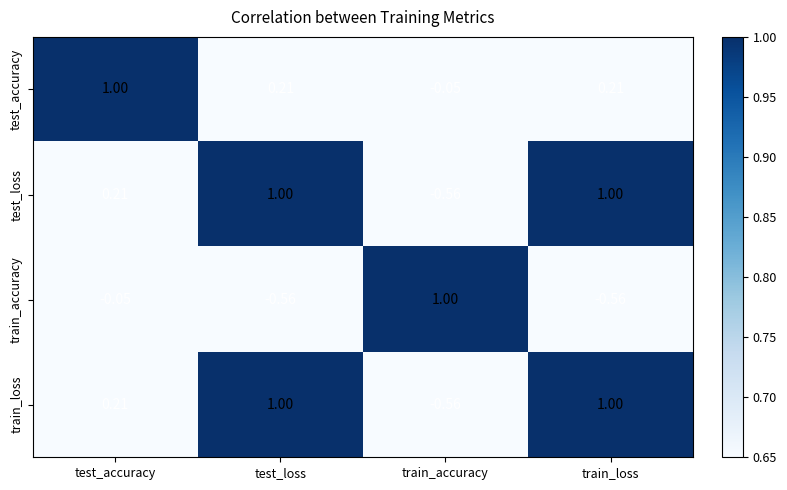

What is the total value across all series at test_accuracy?

1.4